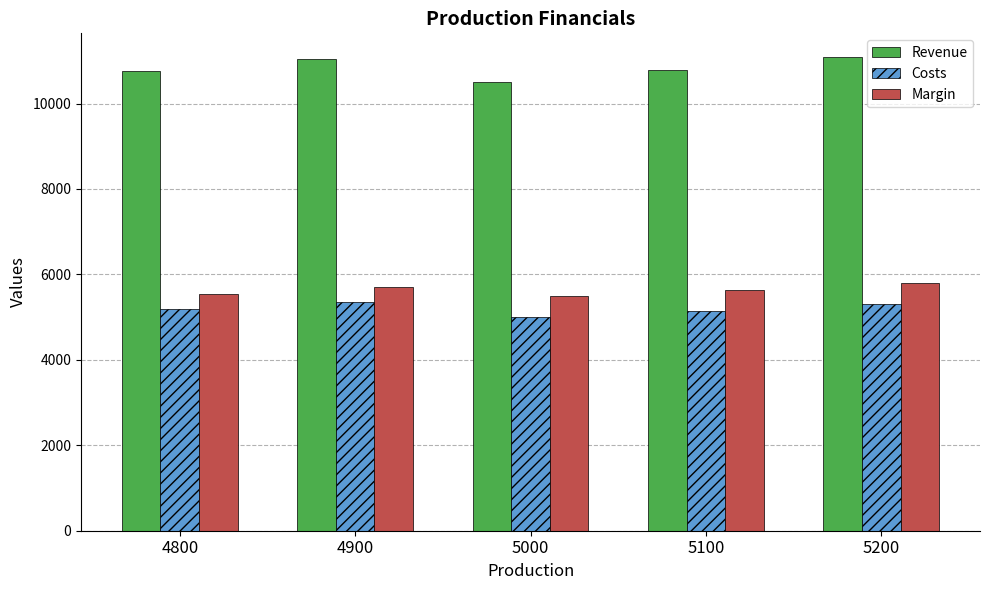

What is the maximum value shown in the chart?

11088